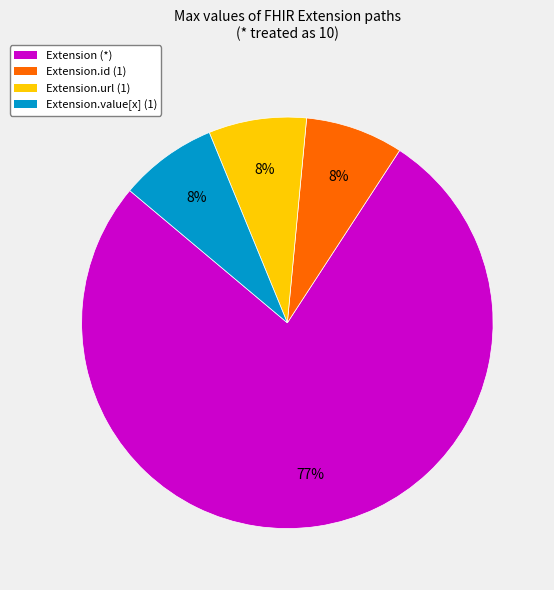

How many segments does this pie chart have?

4